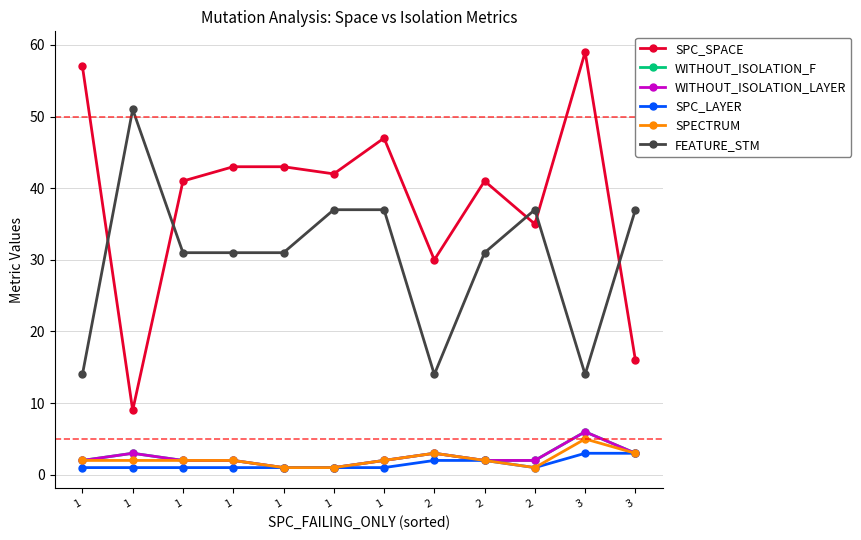

True or false: WITHOUT_ISOLATION_LAYER has a value of 10 at 3.

False